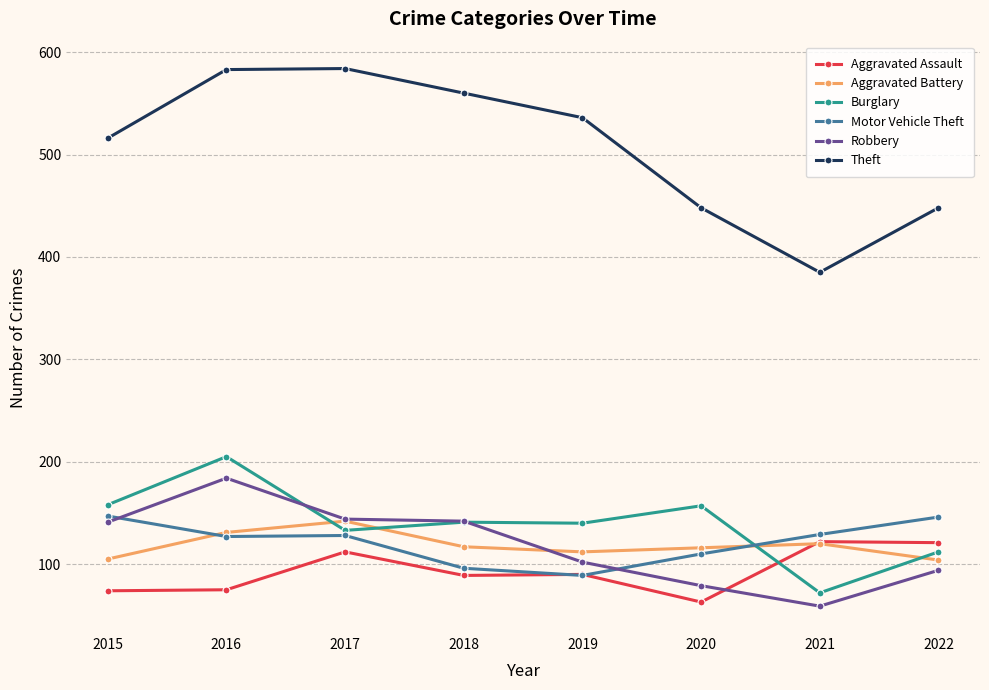

True or false: Motor Vehicle Theft and Theft intersect in this chart.

False